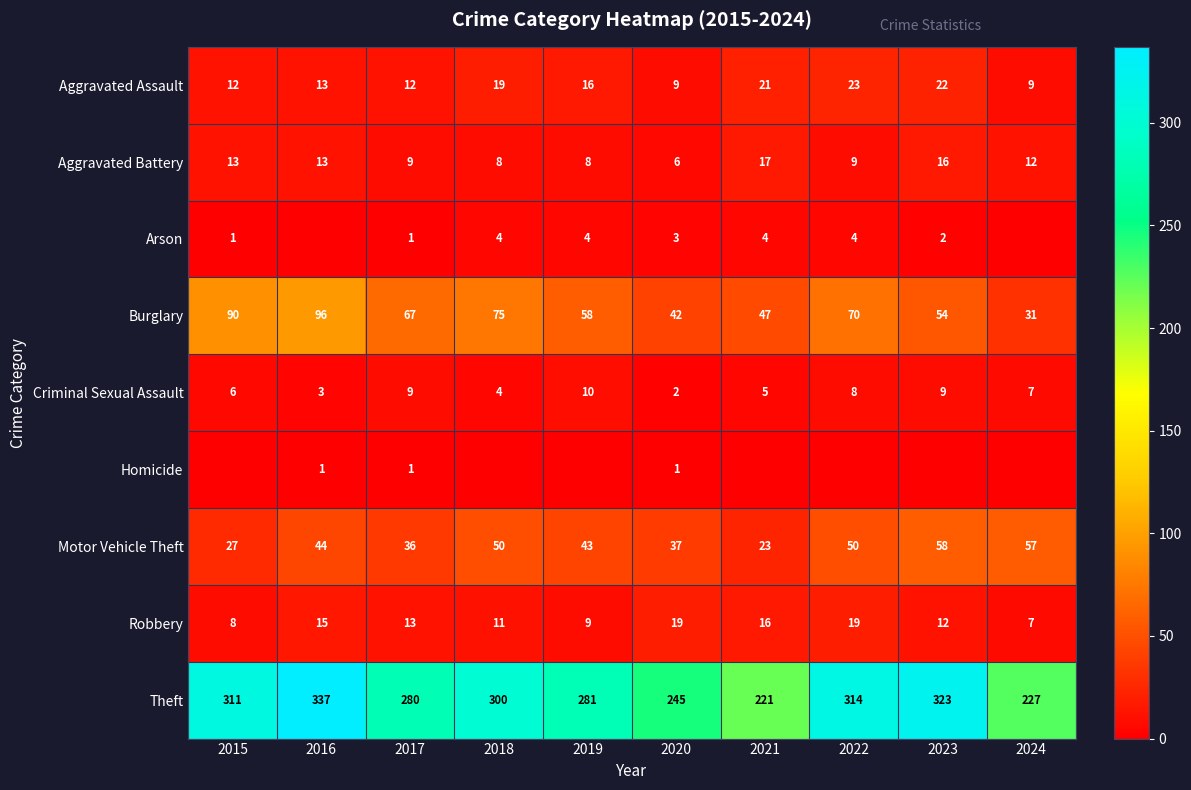

What is the sum of all Theft values?

2839